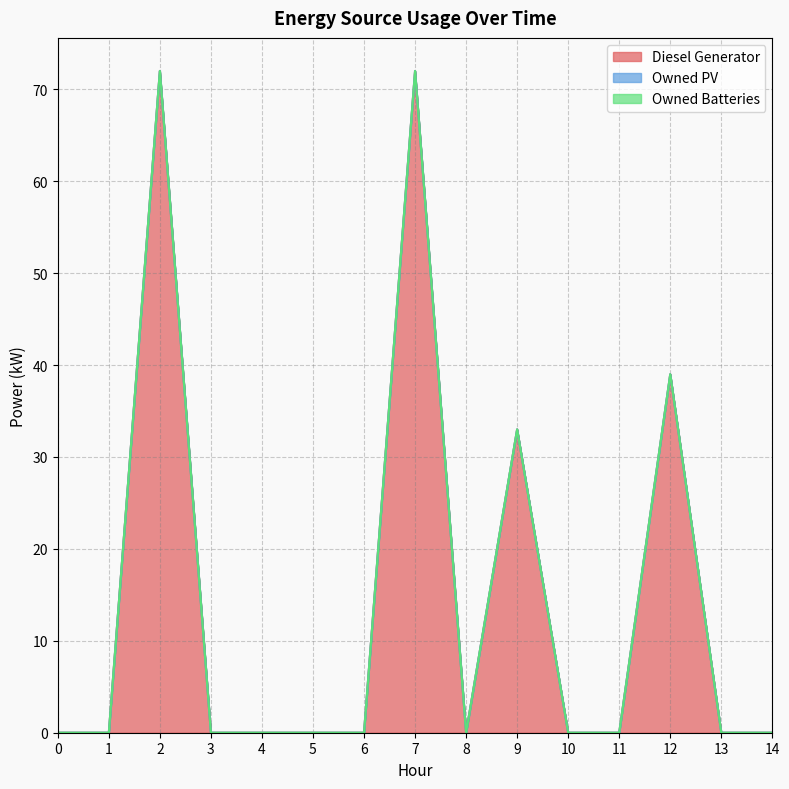

What is the difference between the Diesel Generator values at 9 and 3?

33